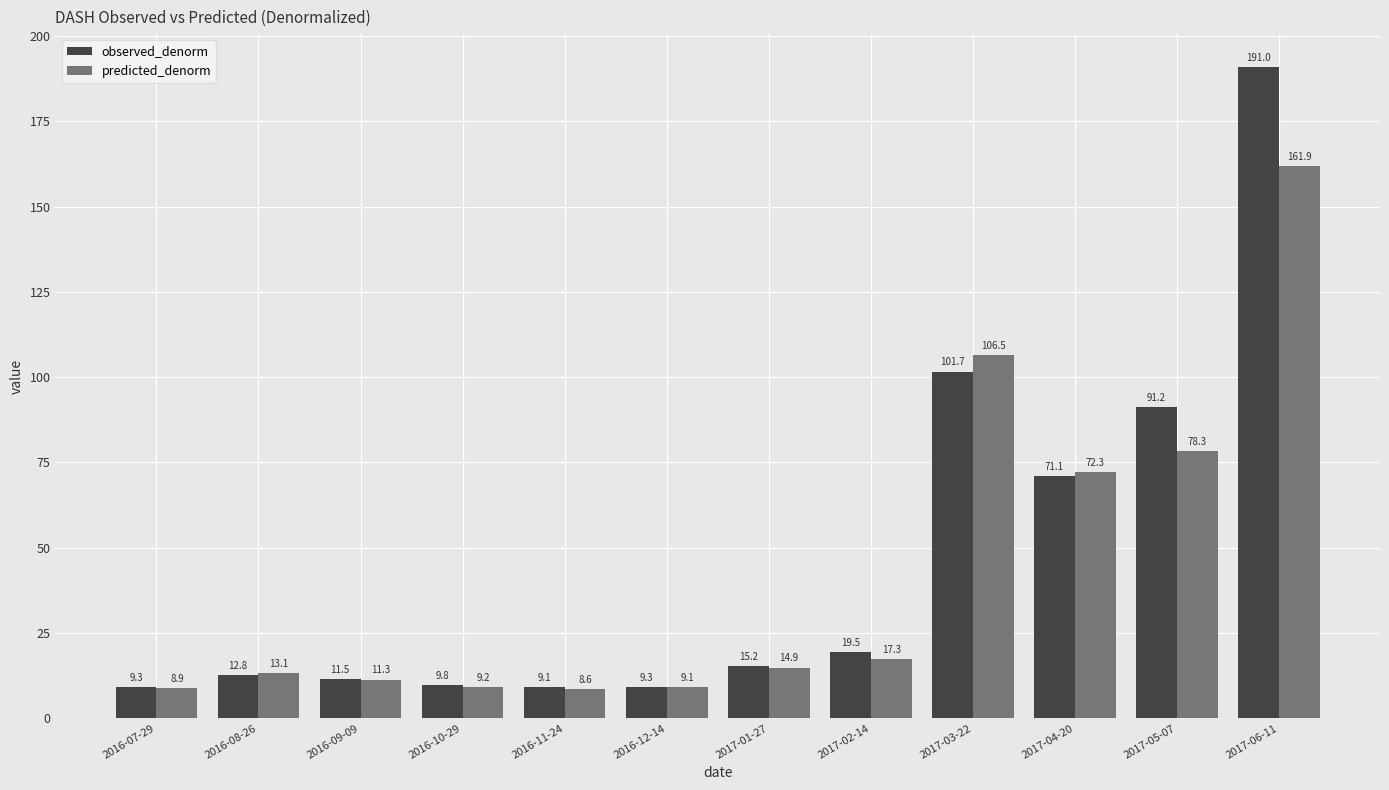

What is the total value across all series at 2016-11-24?

17.6